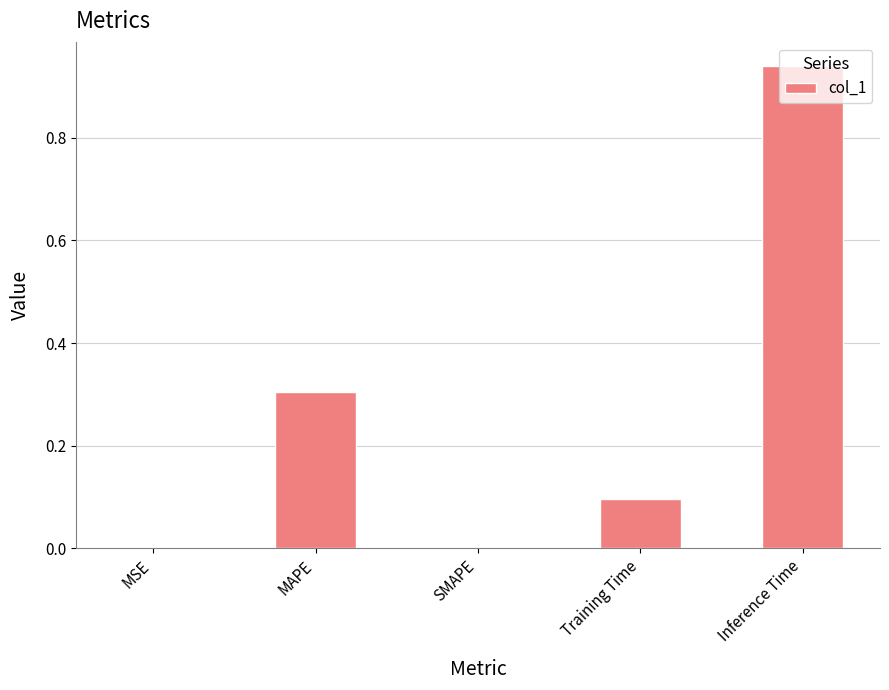

Between Inference Time and MSE, which is larger?

Inference Time